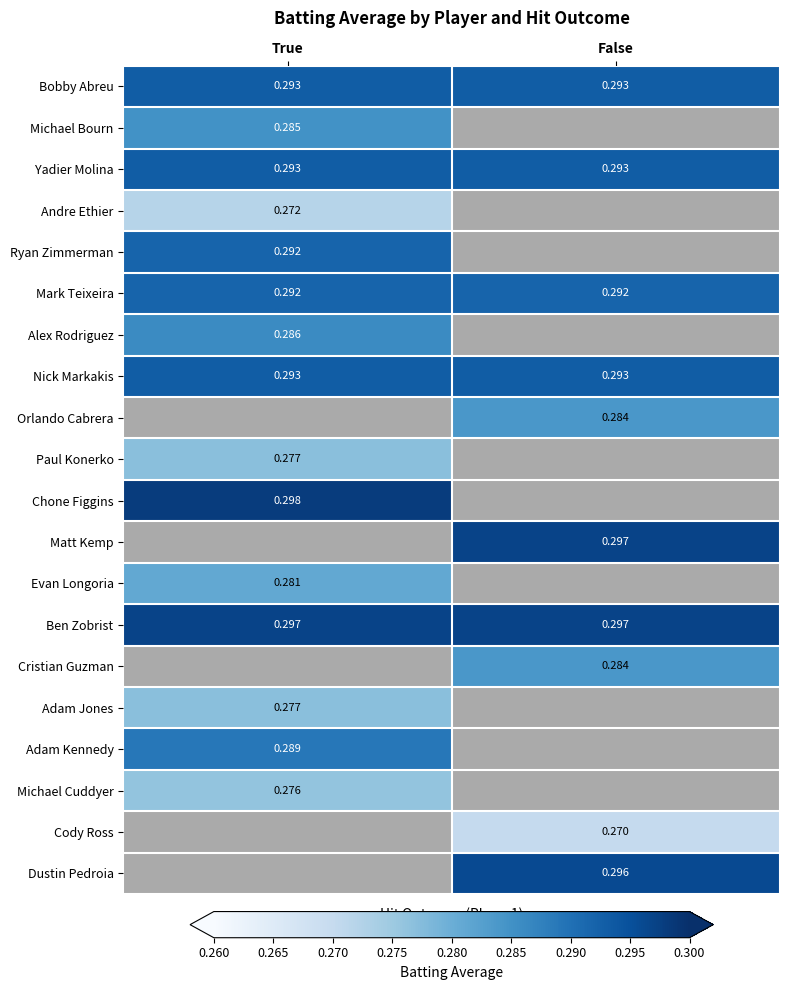

At which label does Ryan Zimmerman reach its minimum?

True